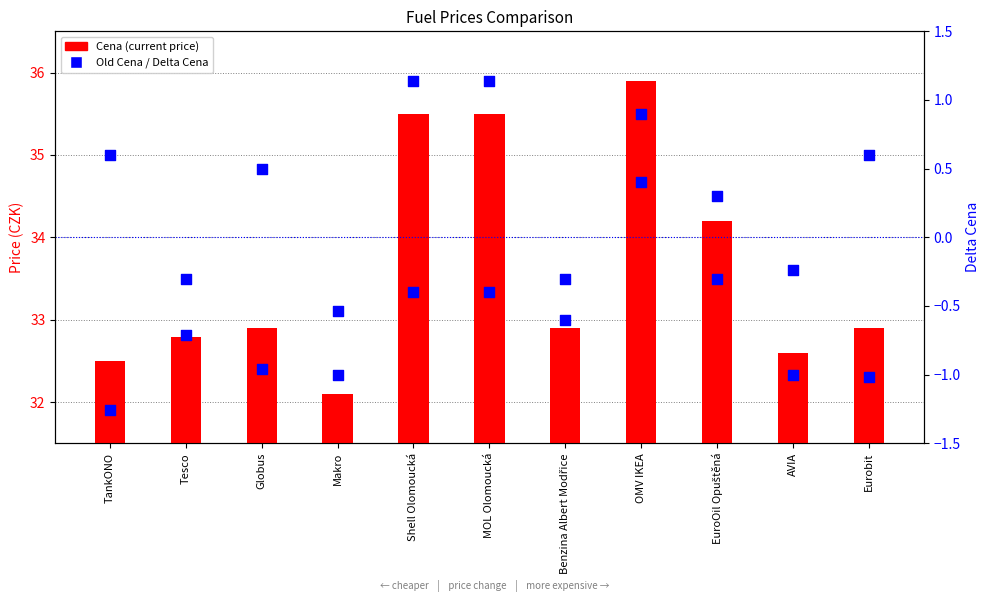

At how many categories does at least one series exceed 23?

11